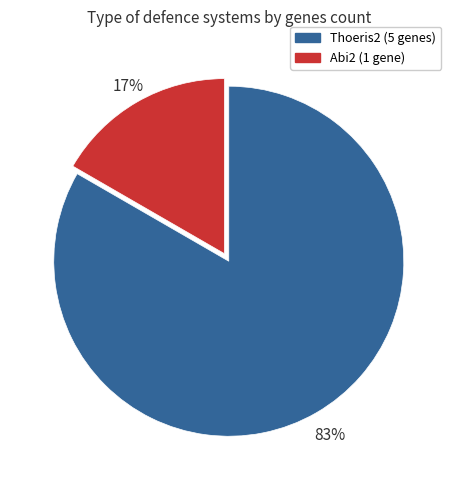

Does any single category account for the majority?

Yes